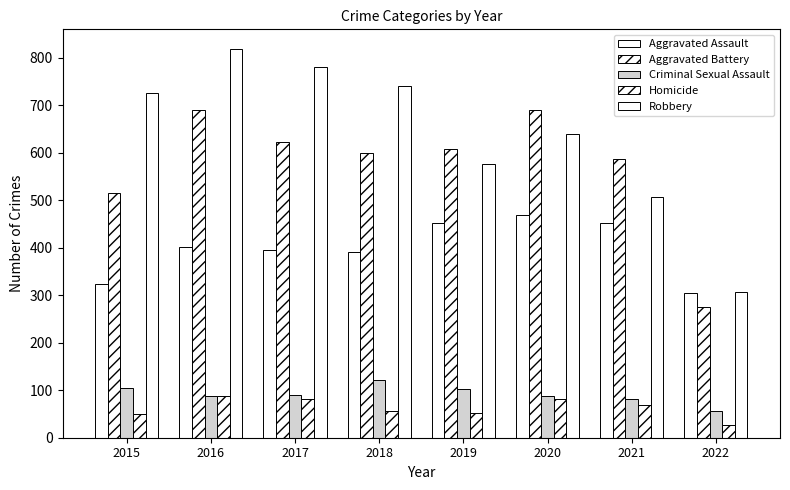

How many data points does each series have?

8